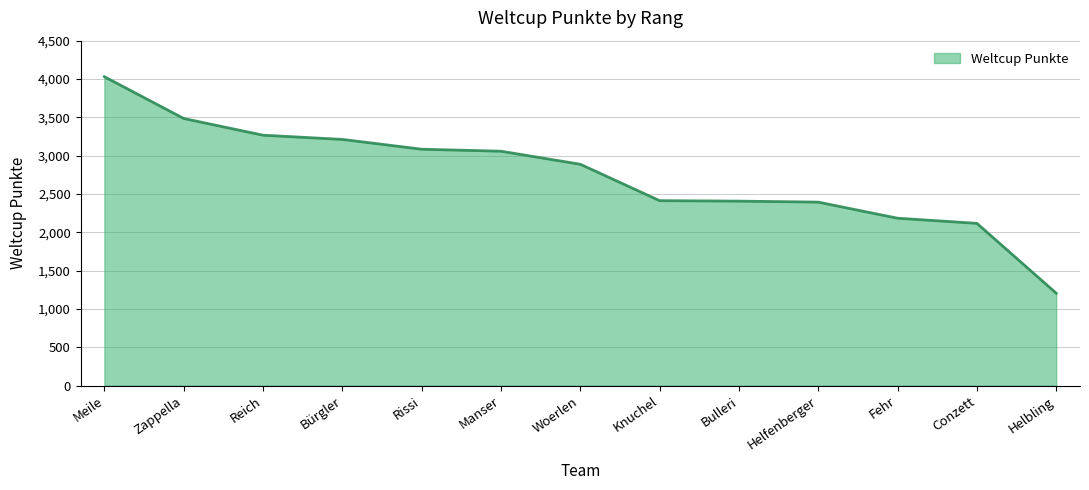

True or false: the data shows 2184 at Fehr.

True